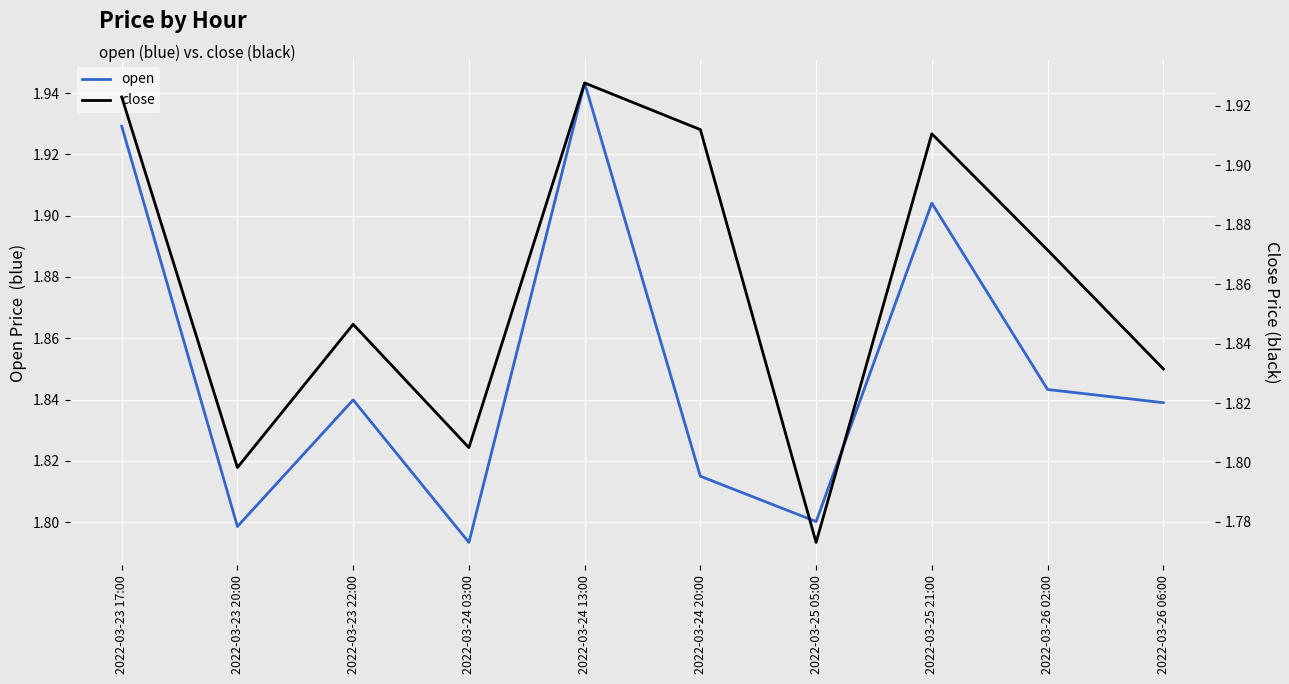

Which category has the lowest value in the open series?

2022-03-24 03:00